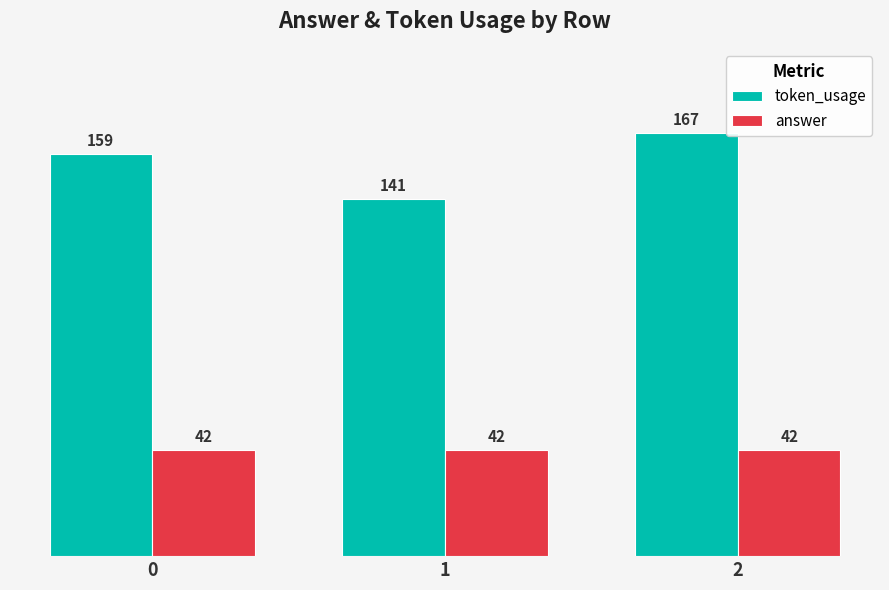

How many token_usage values are between 141 and 167?

3